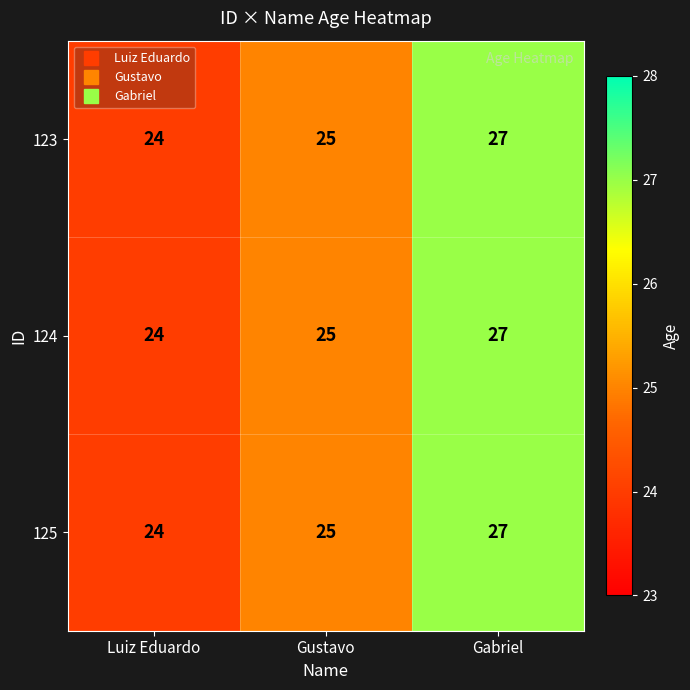

What is the maximum value shown in the chart?

27